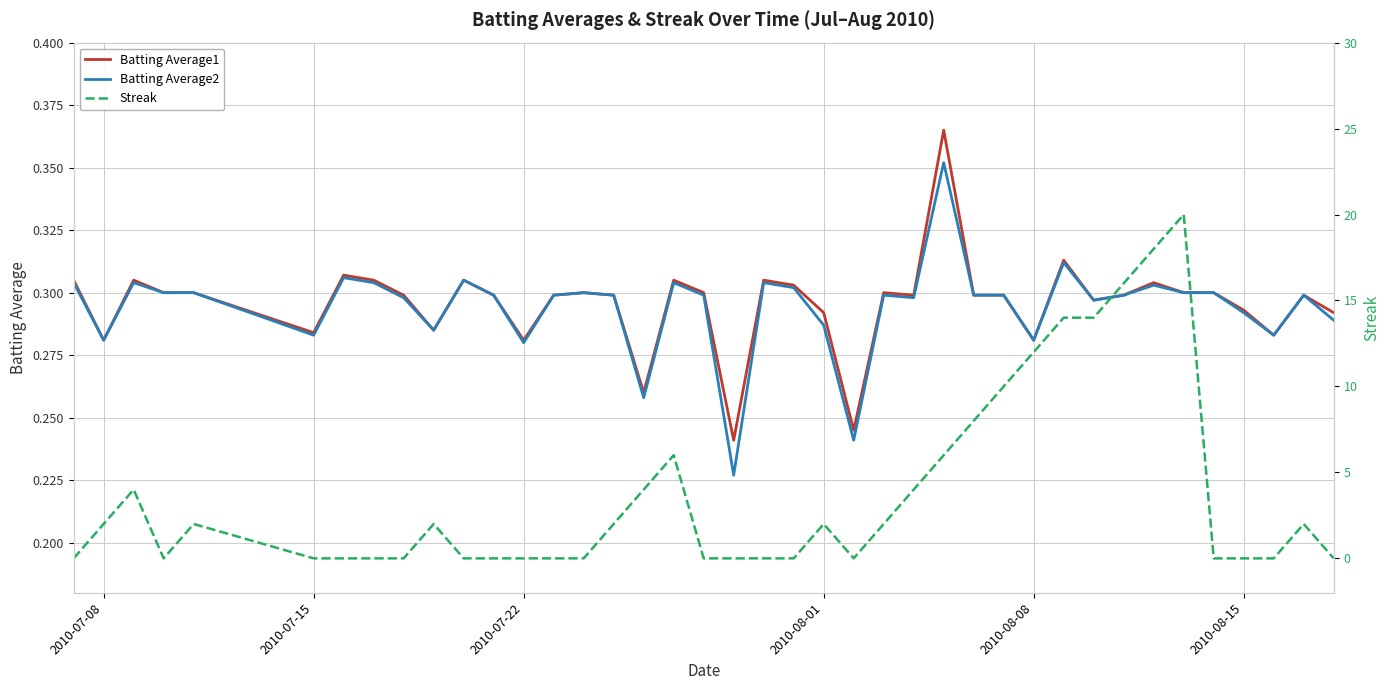

True or false: Batting Average2 has more than 2 interior local peaks.

True